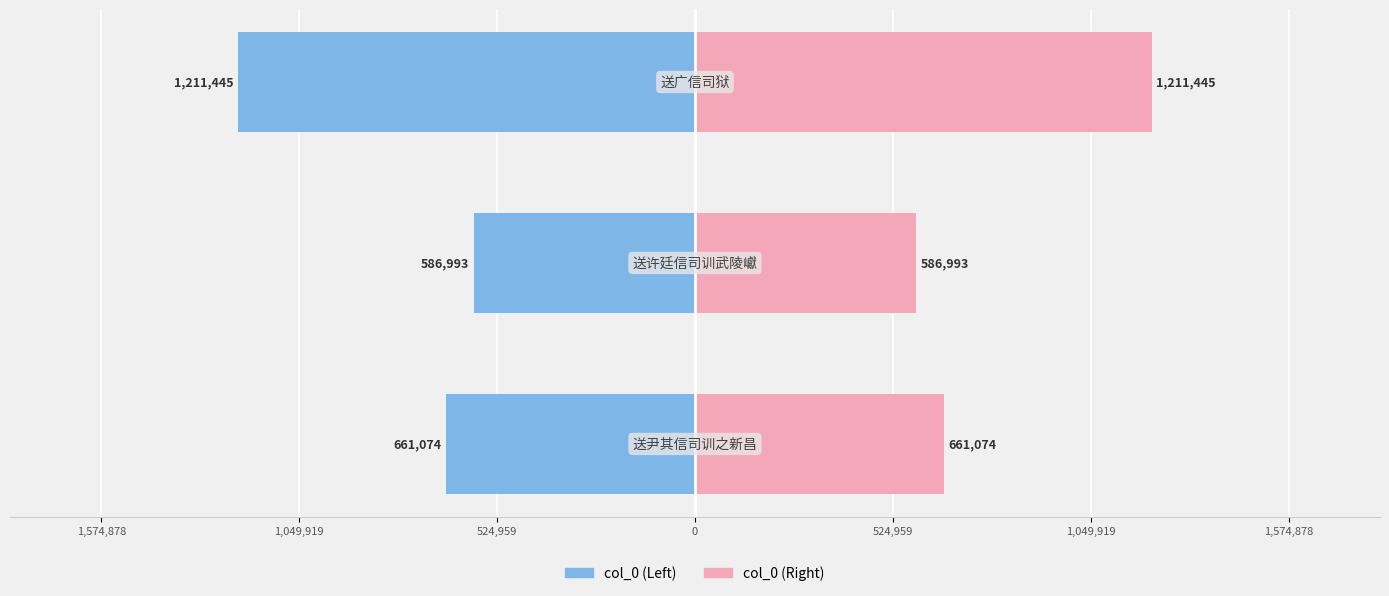

How many groups of bars are there?

3